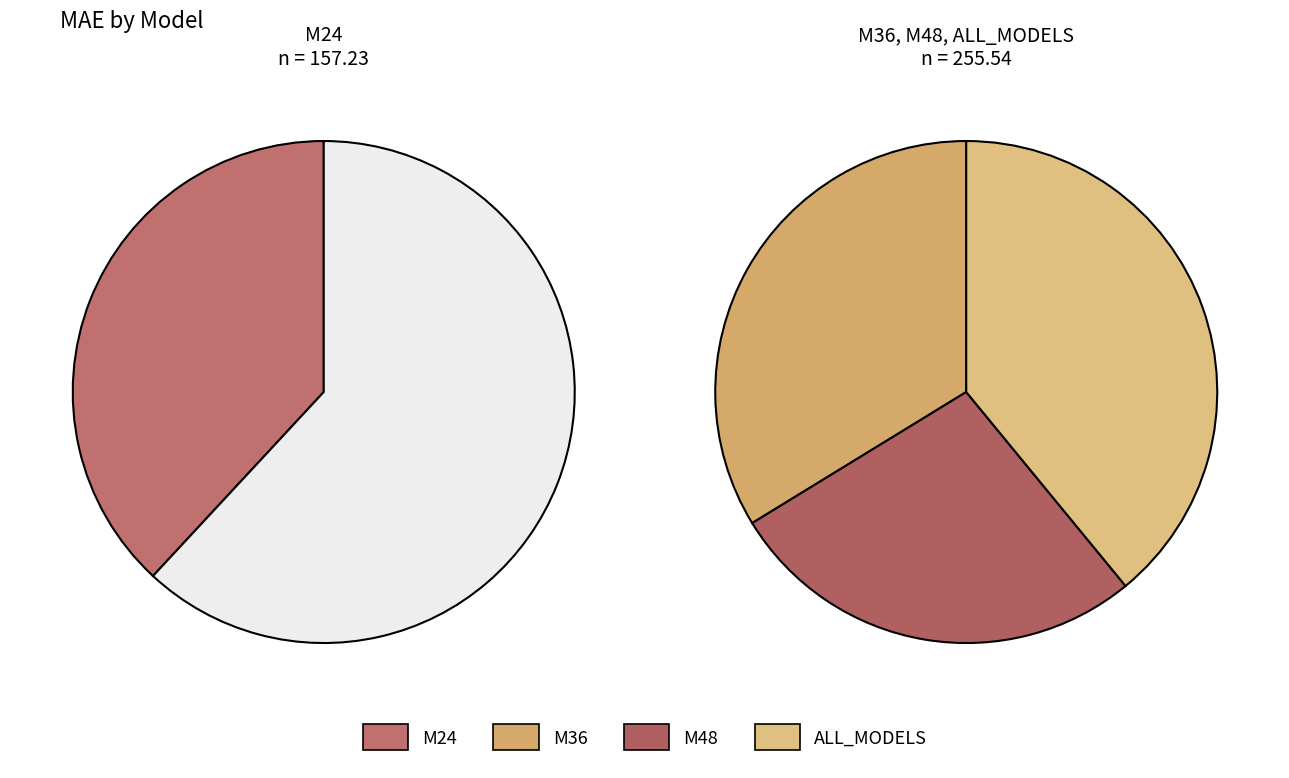

True or false: M24 accounts for 38% of the total.

True